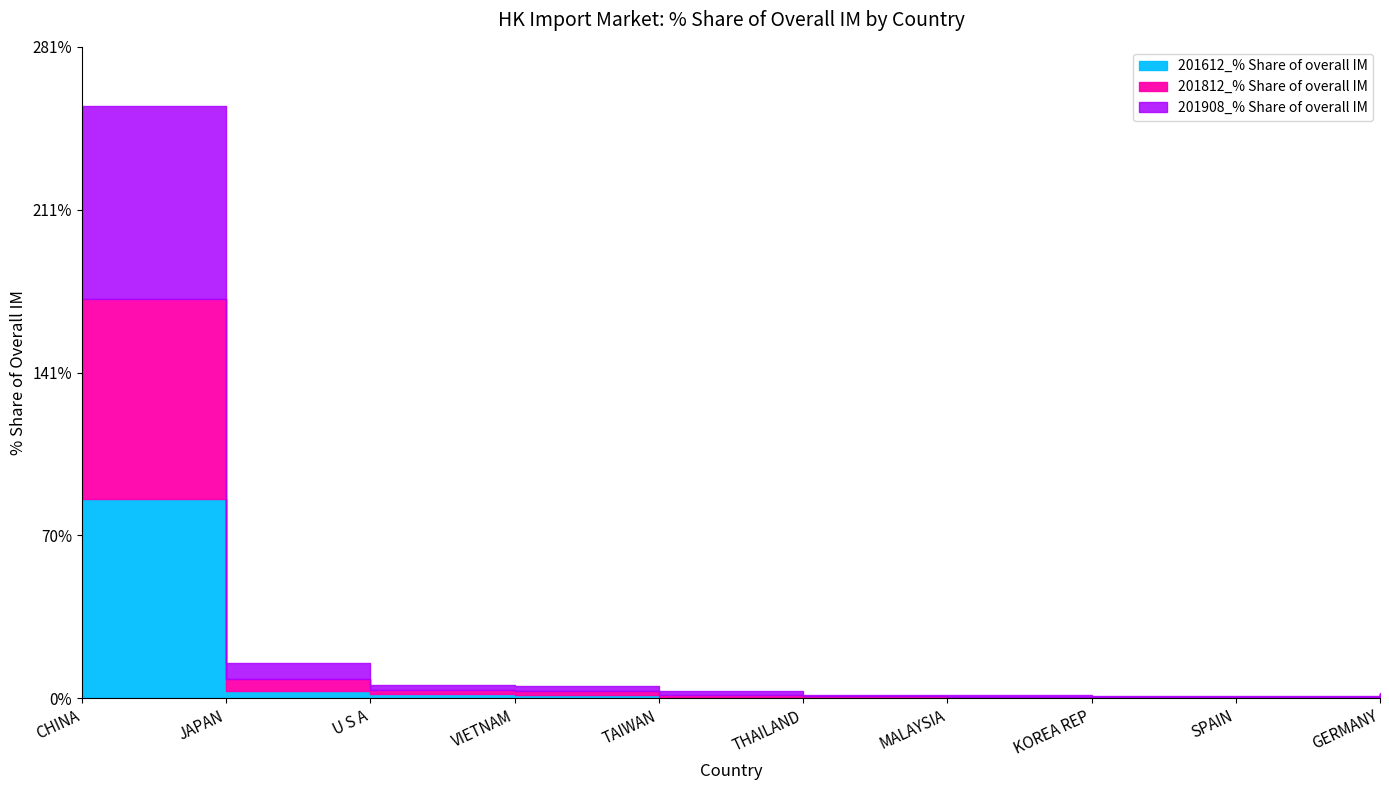

At which label does 201908_% Share of overall IM reach its minimum?

GERMANY